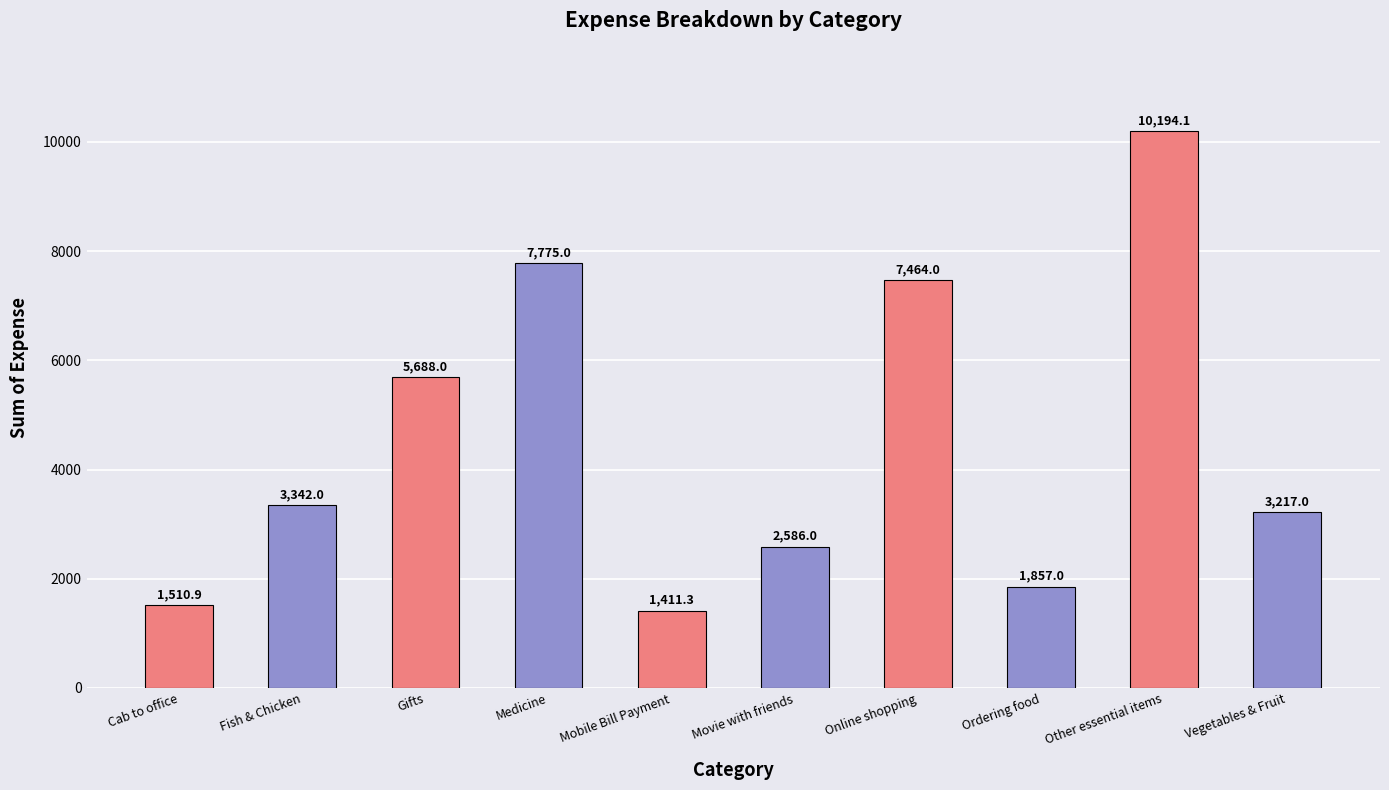

Reading left to right, transcribe all the data shown in this chart.

Cab to office=1510.9	Fish & Chicken=3342.0	Gifts=5688.0	Medicine=7775.0	Mobile Bill Payment=1411.3	Movie with friends=2586.0	Online shopping=7464.0	Ordering food=1857.0	Other essential items=10194.1	Vegetables & Fruit=3217.0